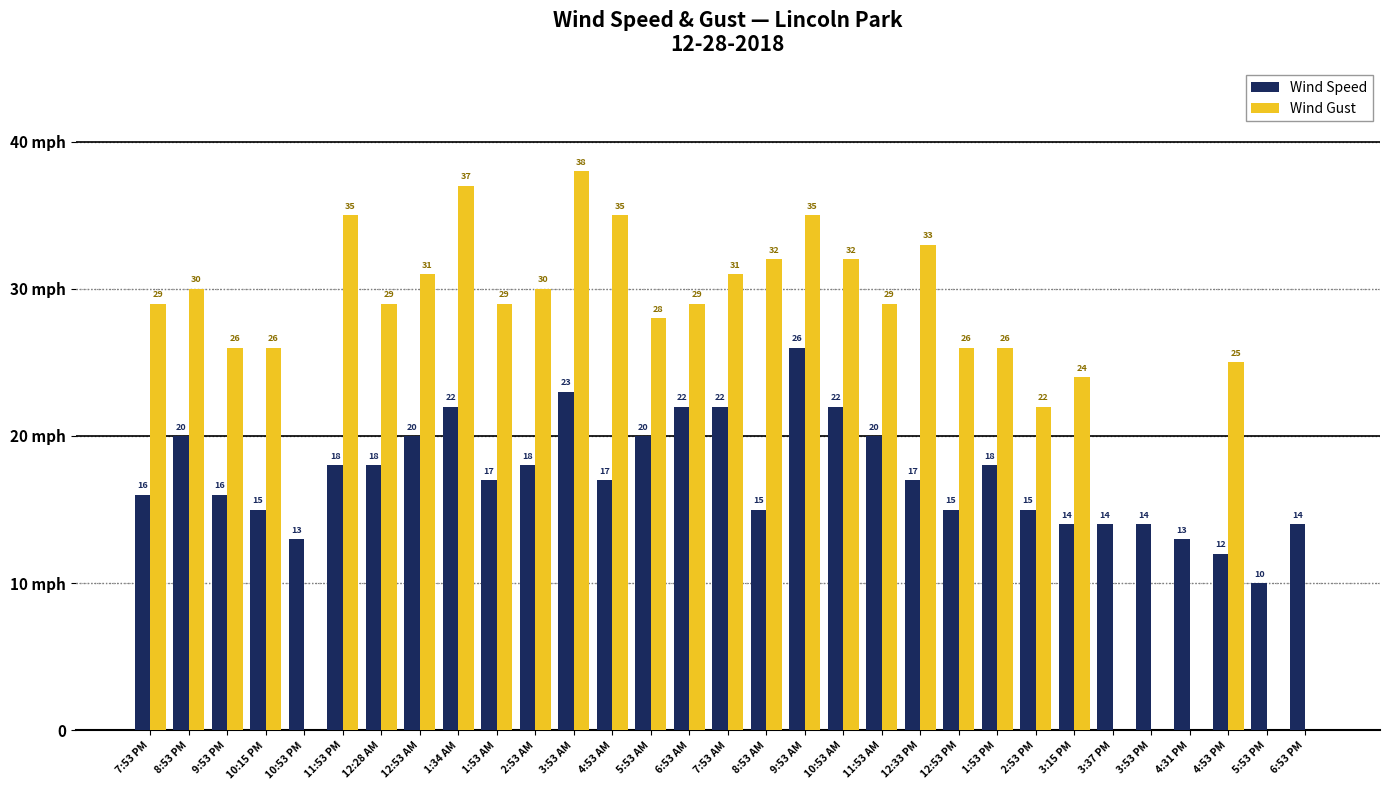

The Wind Gust series shows 39 at 2:53 PM. True or false?

False